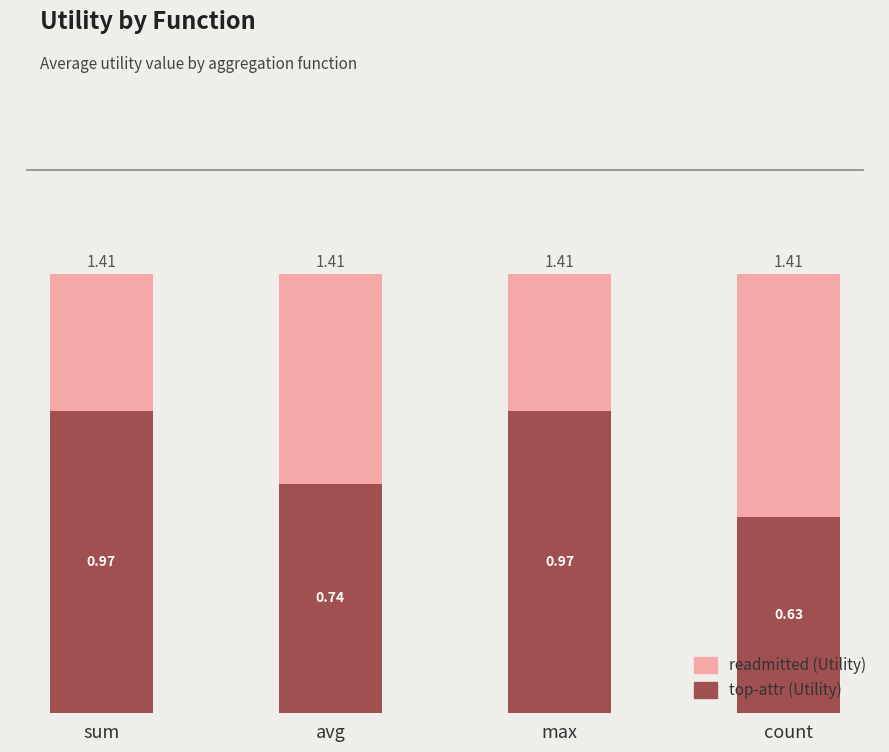

List the labels in order of readmitted (Utility) value, largest first.

sum, avg, max, count